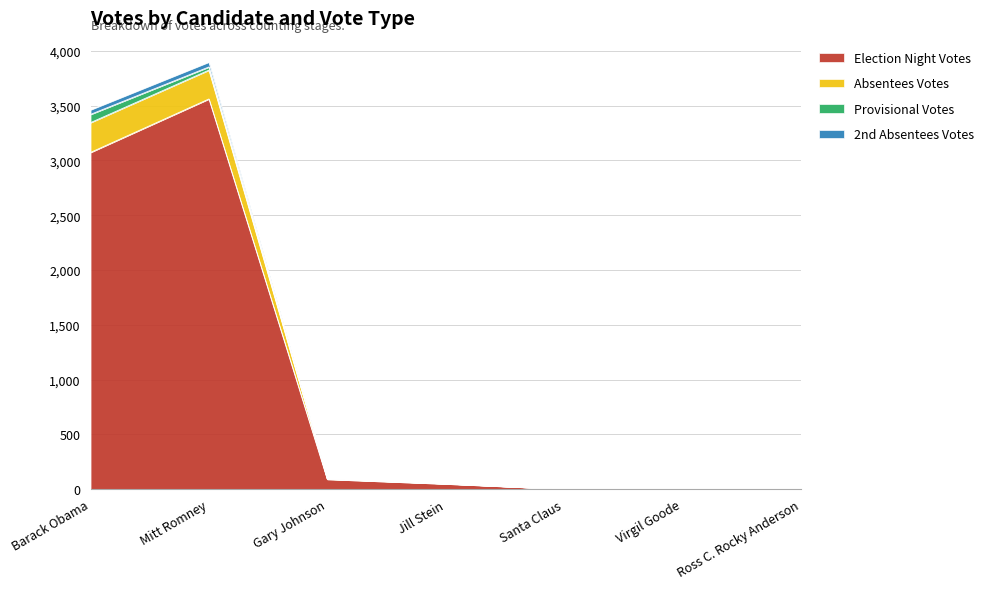

True or false: Absentees Votes has more than 2 interior local peaks.

False